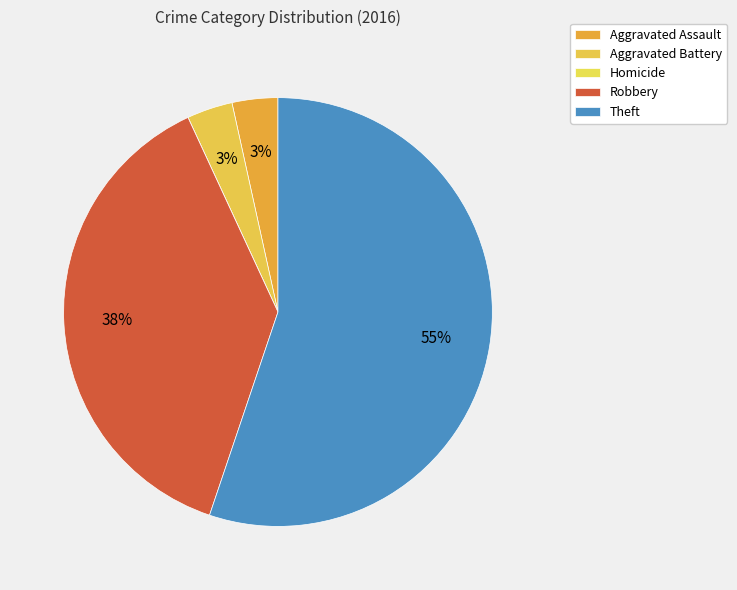

True or false: Aggravated Assault accounts for 3% of the total.

True